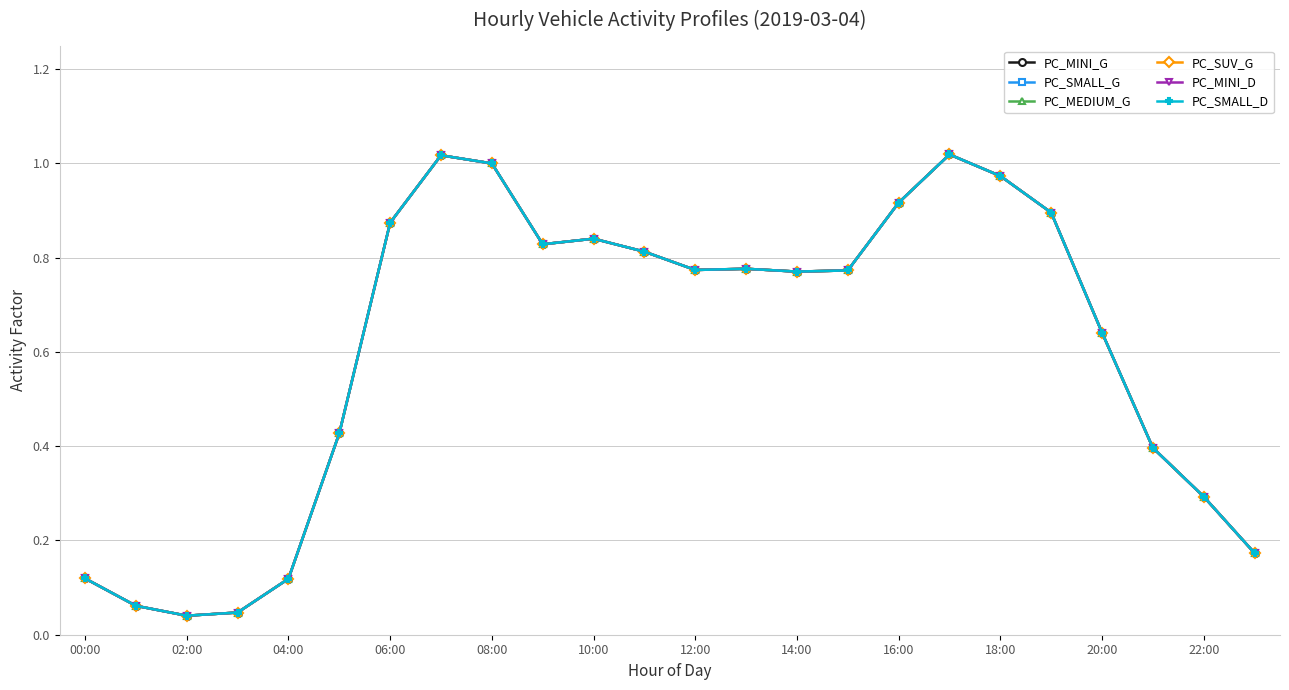

Does the chart have visible grid lines?

Yes